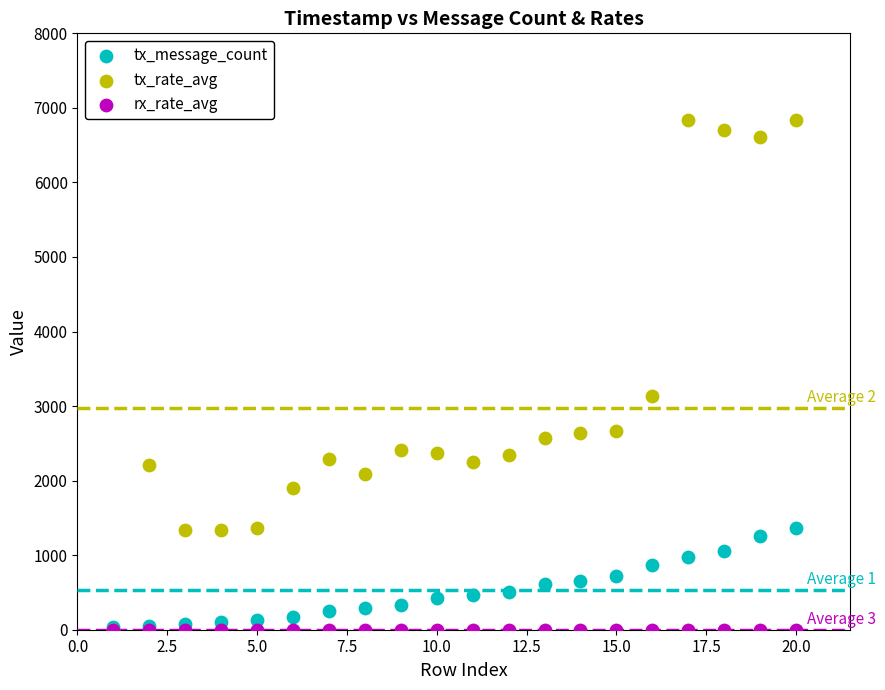

In the tx_rate_avg series, what Y value is closest to 3418?

3135.5